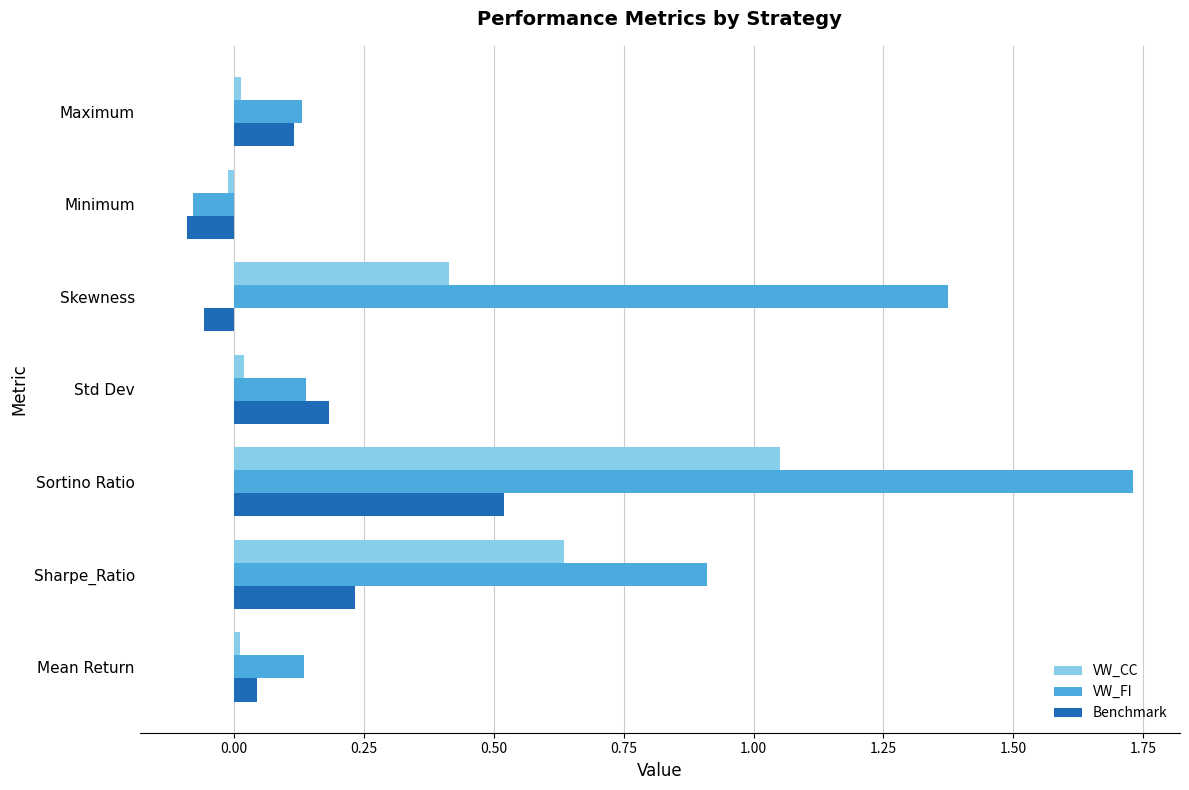

The VW_FI series shows 0.9 at Sharpe_Ratio. True or false?

True